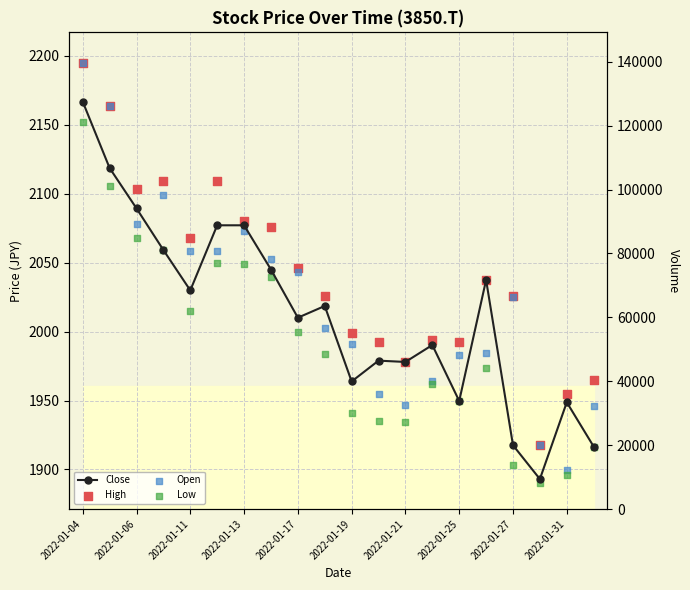

At which category is the sum across all series the highest?

2022-01-04